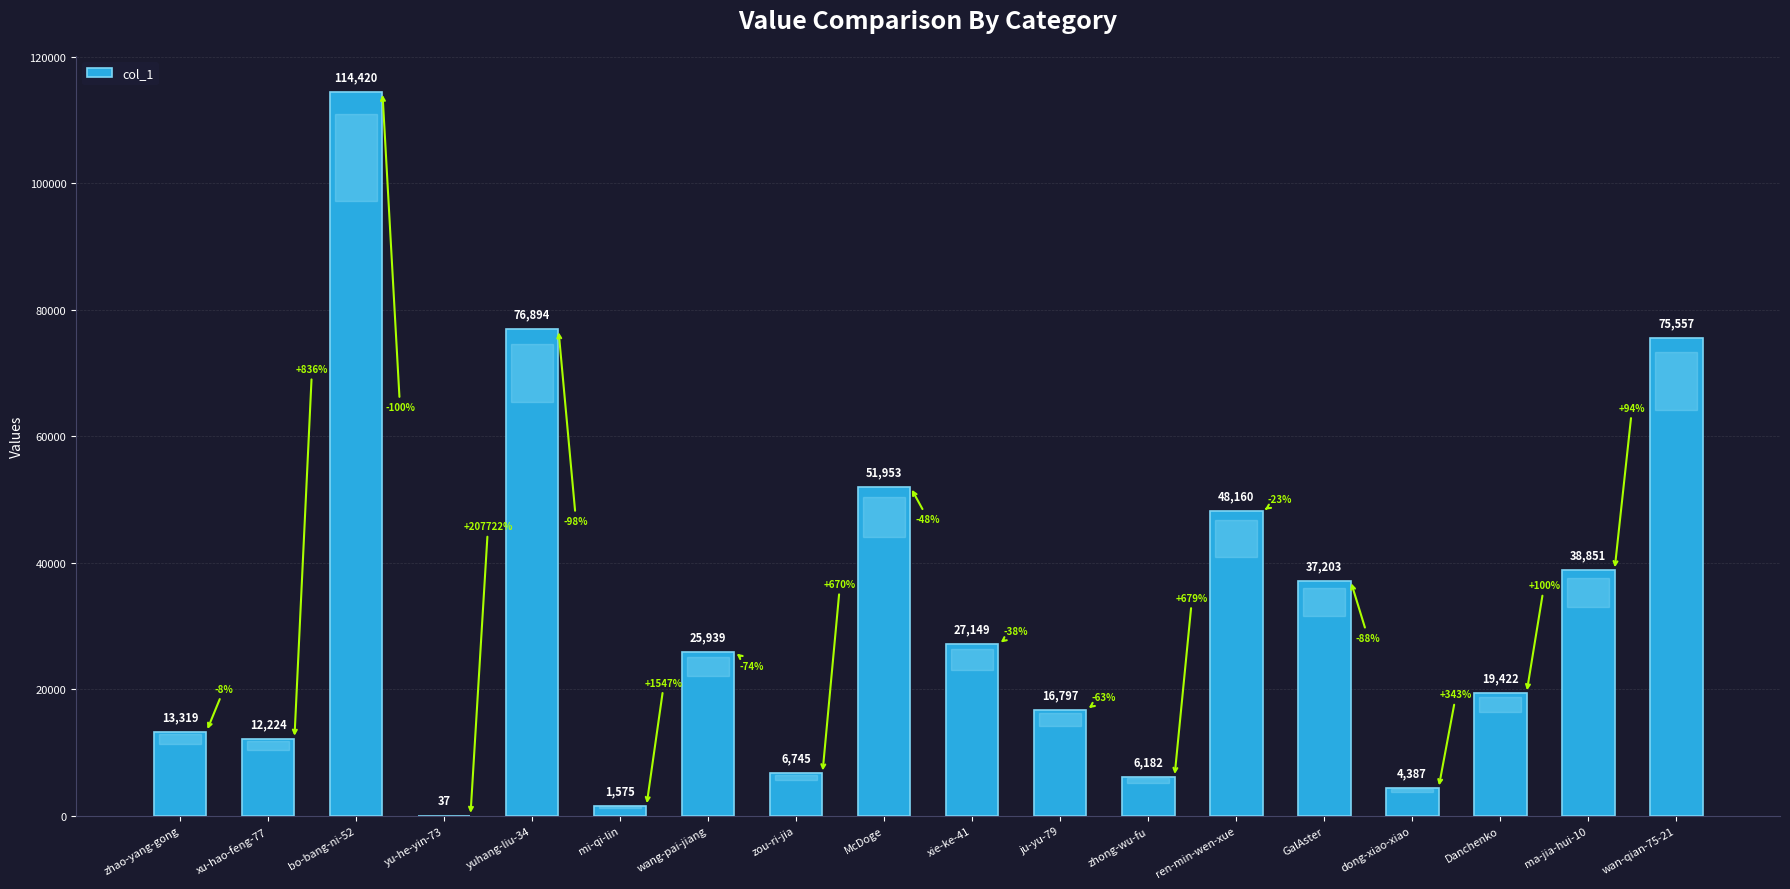

What is the sum of all values?

576814